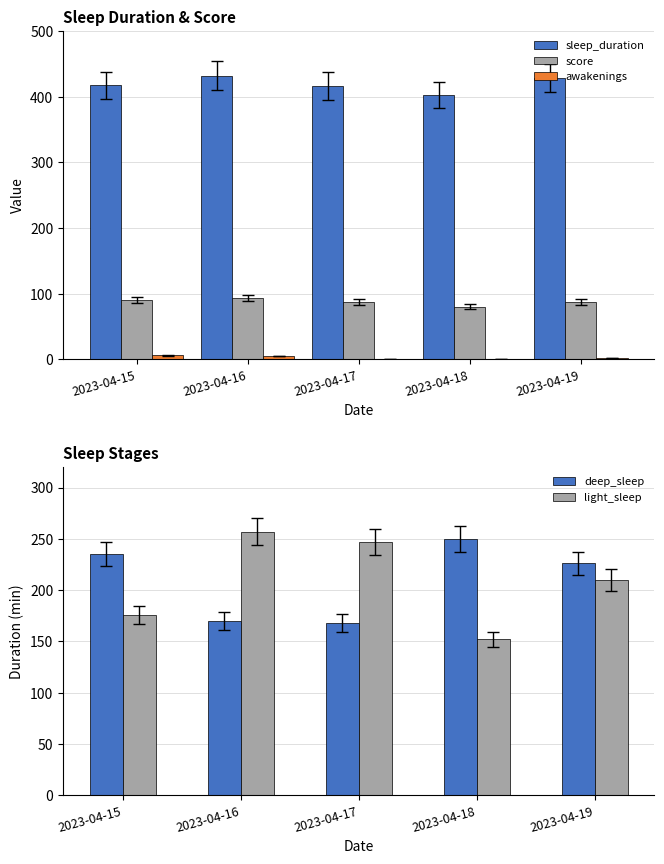

What is the value of the light_sleep bar at the 4th from the left?

152